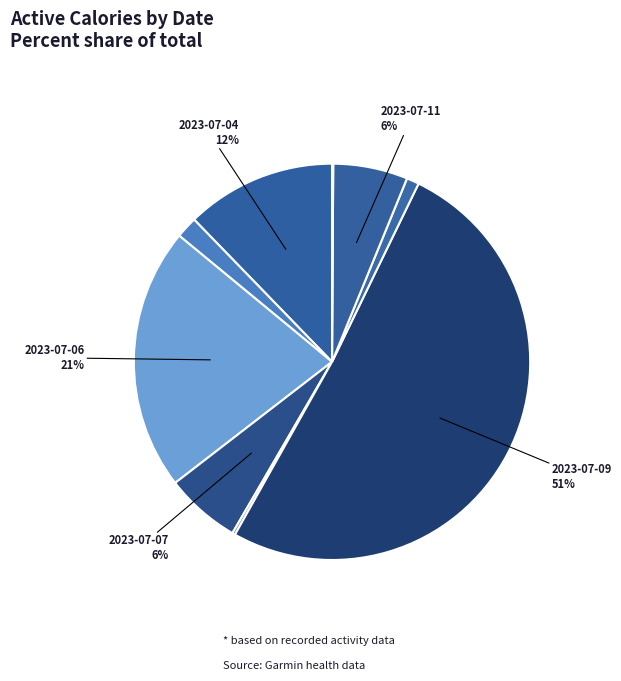

Rank the categories by value from highest to lowest.

2023-07-09, 2023-07-06, 2023-07-04, 2023-07-07, 2023-07-11, 2023-07-05, 2023-07-10, 2023-07-08, 2023-07-12